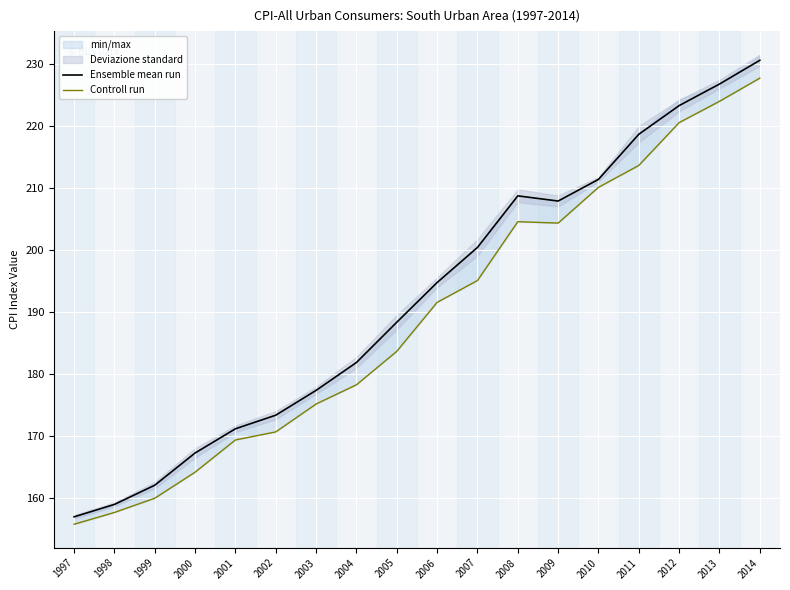

Where is Ensemble mean run nearest to the value 193?

2006